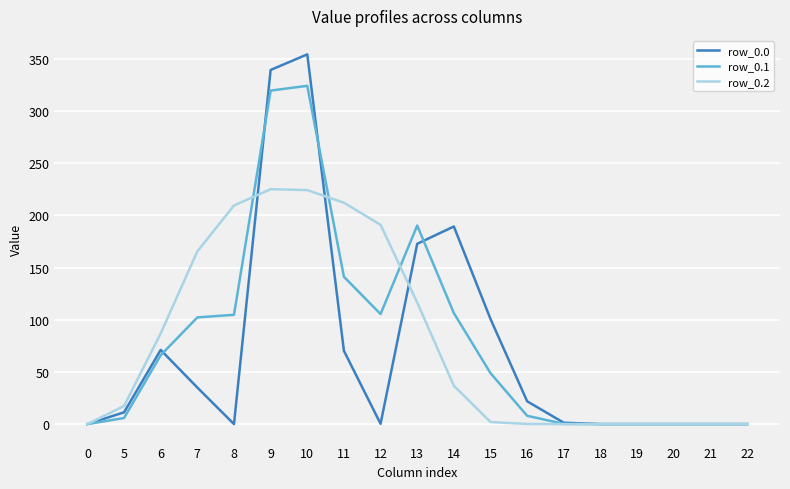

Where is the first local minimum for row_0.0?

8